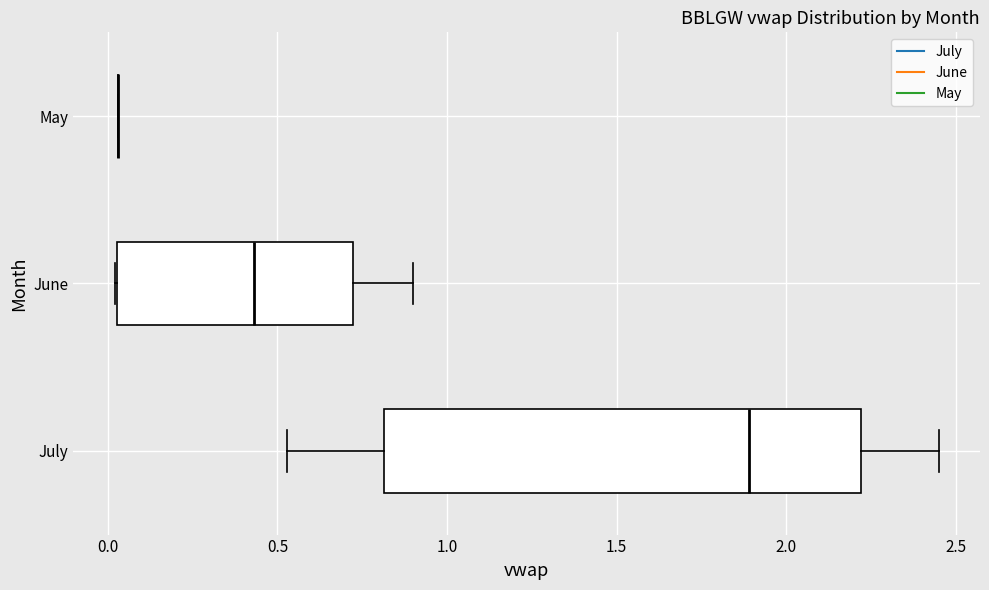

Reading bottom to top, transcribe this box plot: for each box, give where its median line is, the range the box spans, and where its two whiskers end, as read against the x-axis. The values are not printed on the chart, so give them approximately, as read against the axis.

July: median 1.90, box 0.80 to 2.20, whiskers 0.55 to 2.45
June: median 0.45, box 0.05 to 0.70, whiskers 0.00 to 0.90
May: box collapsed to a line at 0.05, whiskers 0.05 to 0.05